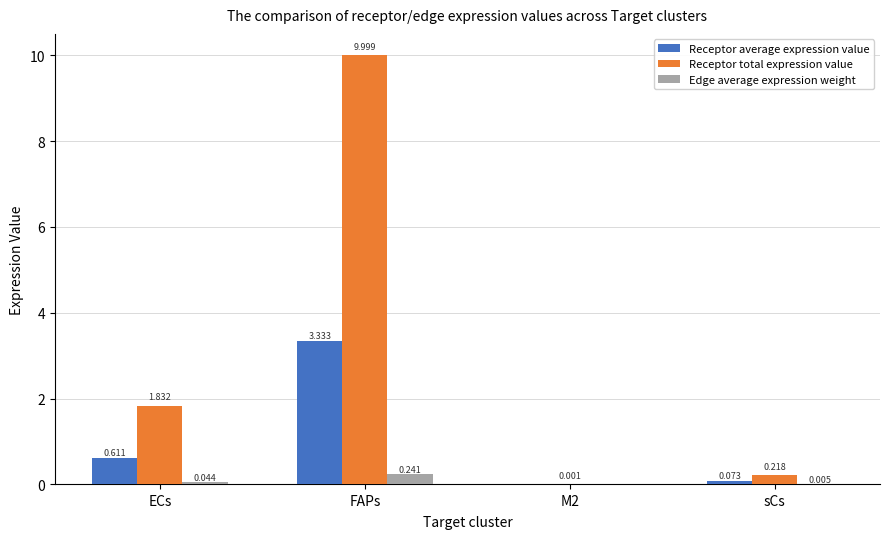

At which label is Receptor total expression value closest to 5?

ECs